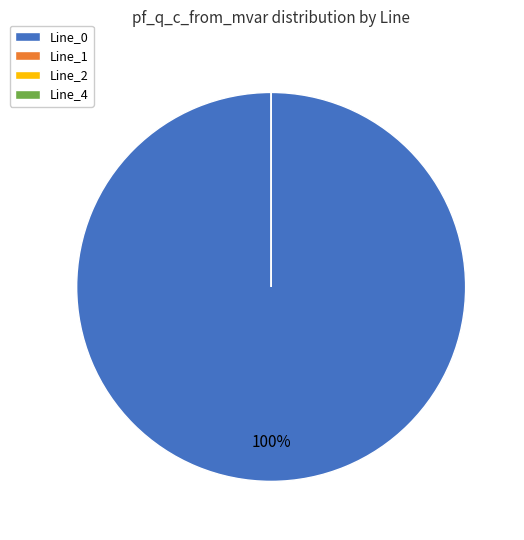

How much of the chart is everything except Line_1?

100.0%